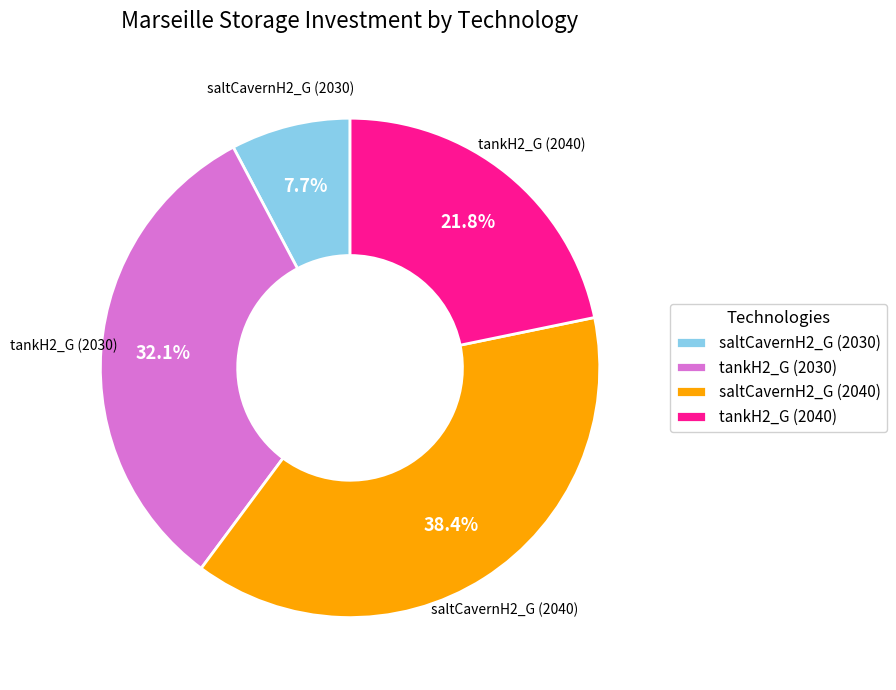

How many segments does this pie chart have?

4